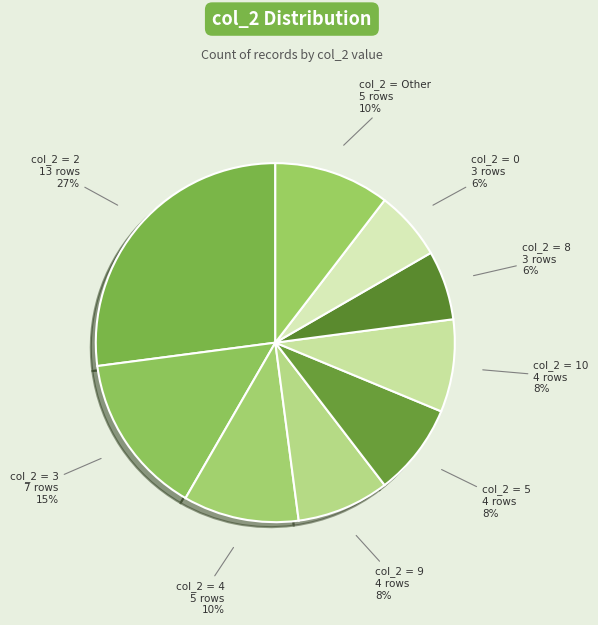

What is the largest slice in the pie chart?

col_2 = 2